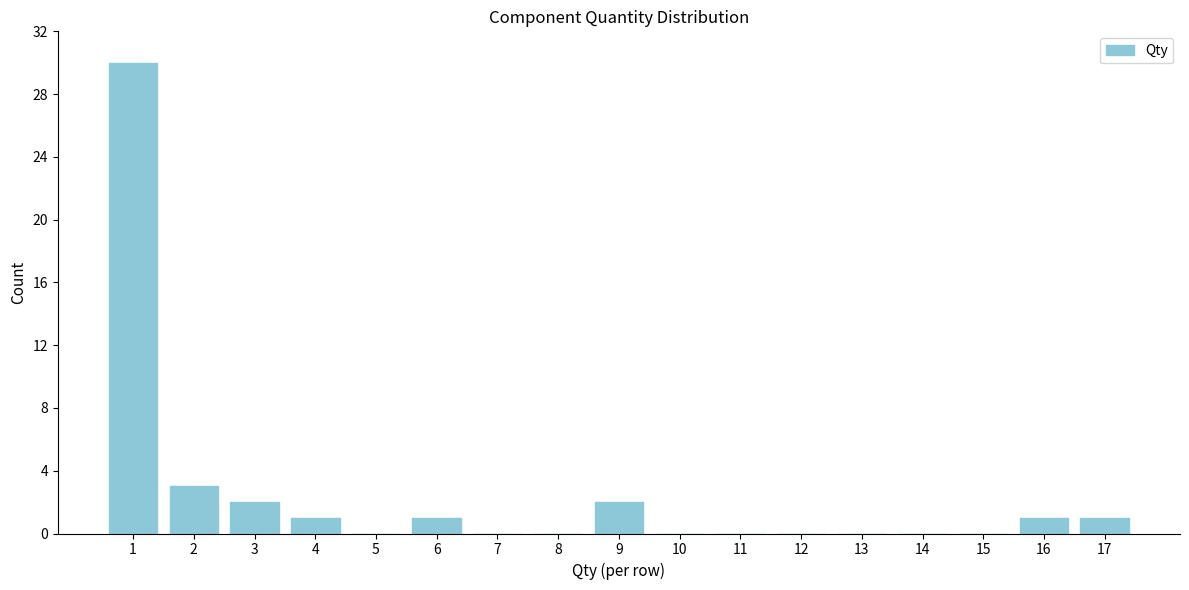

Reading right to left, list all the values displayed in this chart.

17=1	16=1	15=0	14=0	13=0	12=0	11=0	10=0	9=2	8=0	7=0	6=1	5=0	4=1	3=2	2=3	1=30